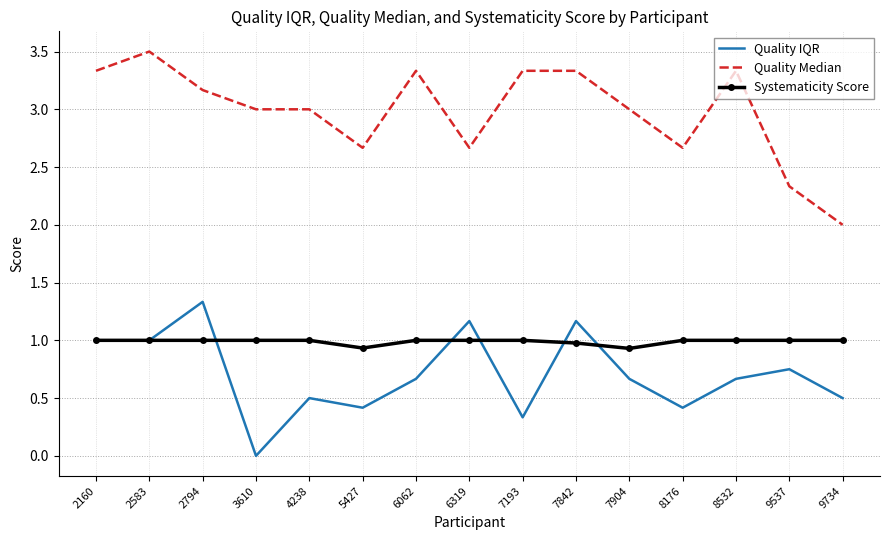

The value of Quality IQR at 2160 is 1.5. True or false?

False